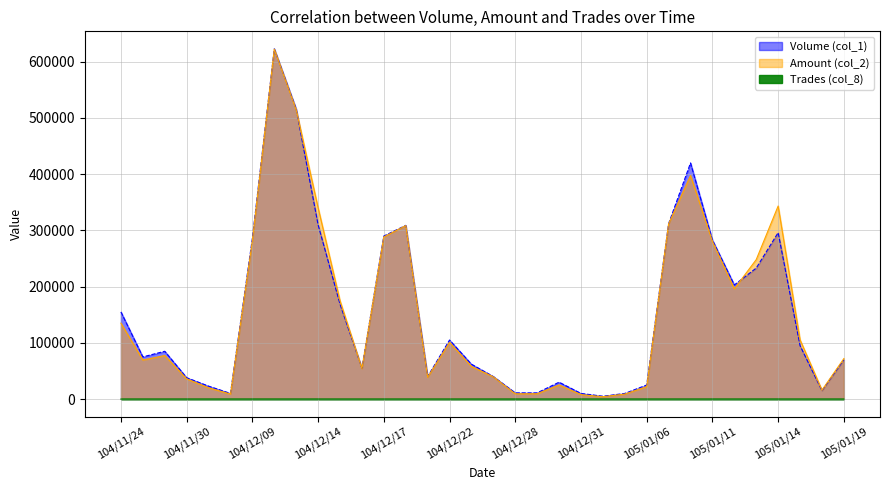

At how many categories does at least one series exceed 559319?

1